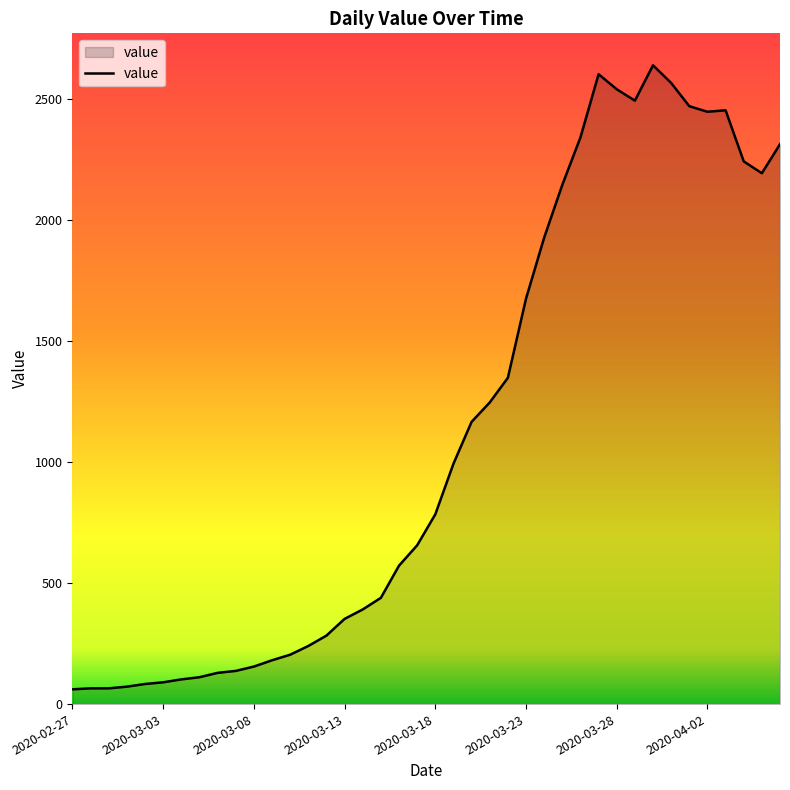

What is the smallest value displayed?

61